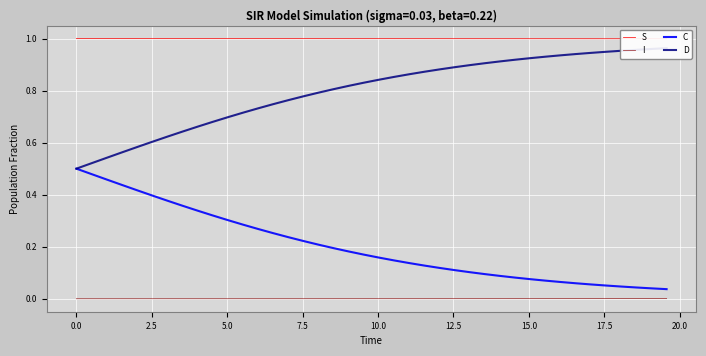

True or false: C and I cross at least once.

False